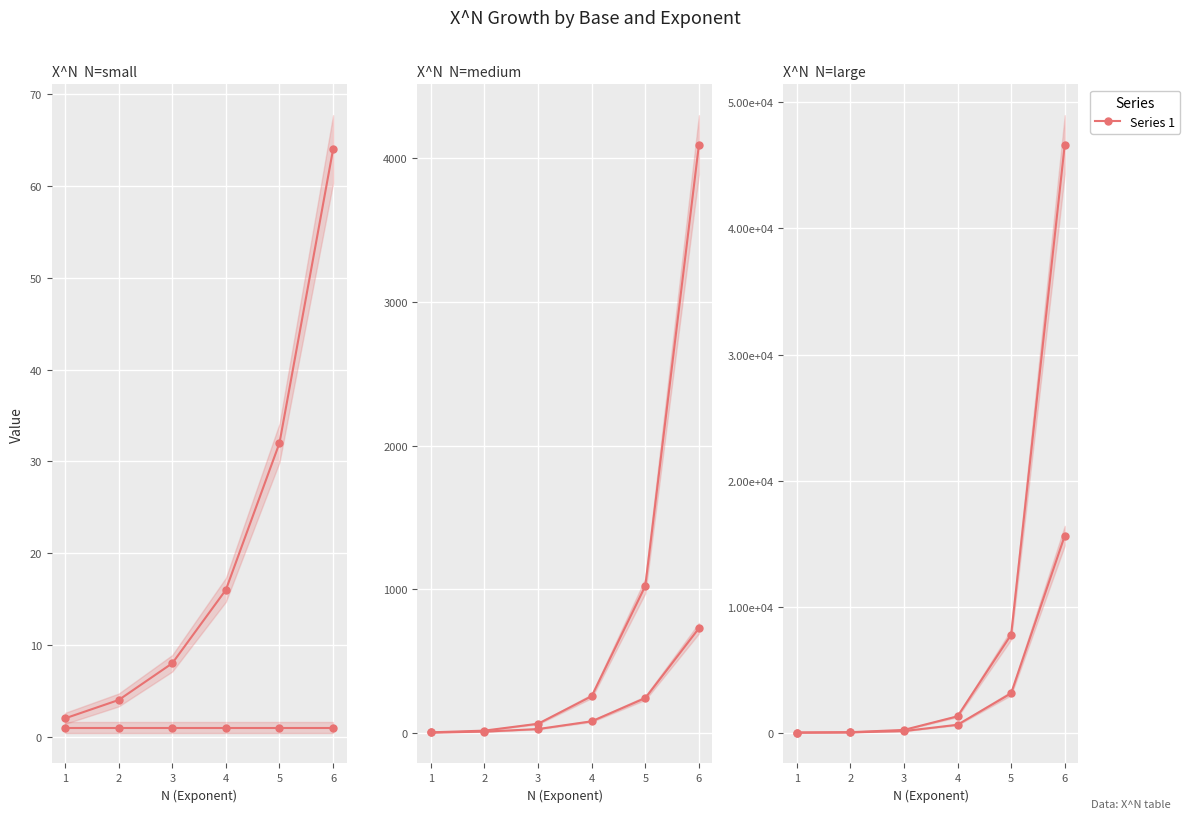

Rank the categories by X=4 value from highest to lowest.

6, 5, 4, 3, 2, 1